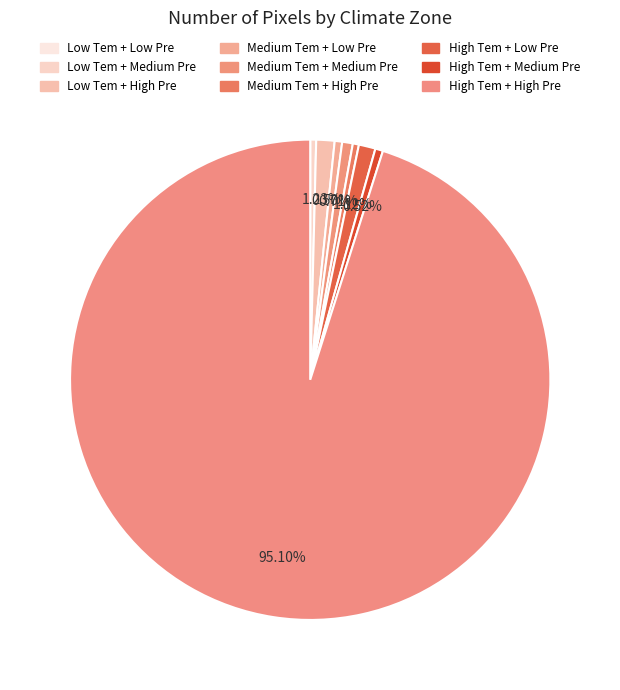

To the nearest percent, what is the difference between the High Tem + Low Pre and High Tem + High Pre slice percentages?

94%